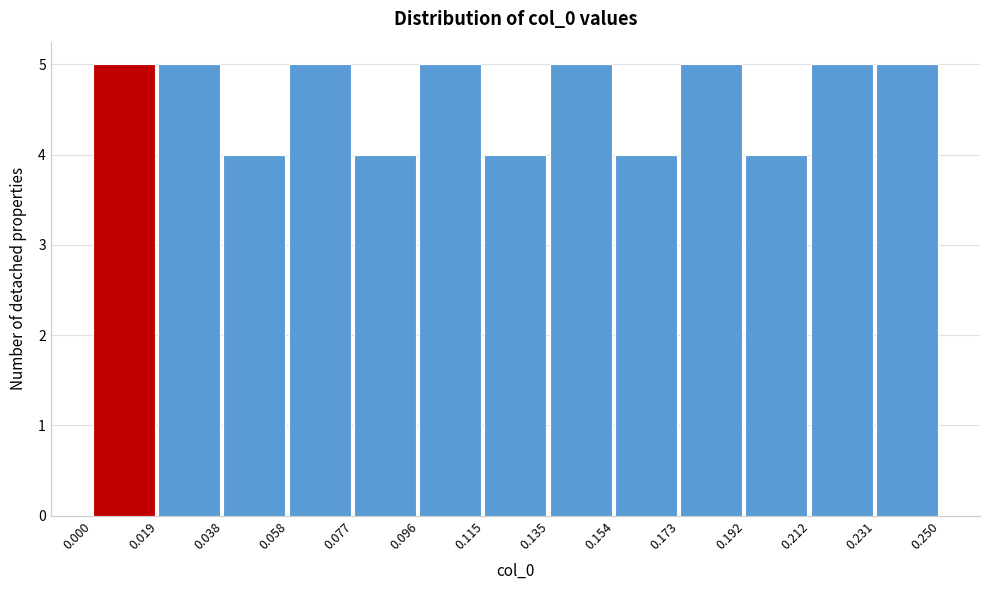

What is the height of the bar covering 0.192 to 0.212 on the x-axis? The values are not printed on the chart, so give them approximately, as read against the axis.

4